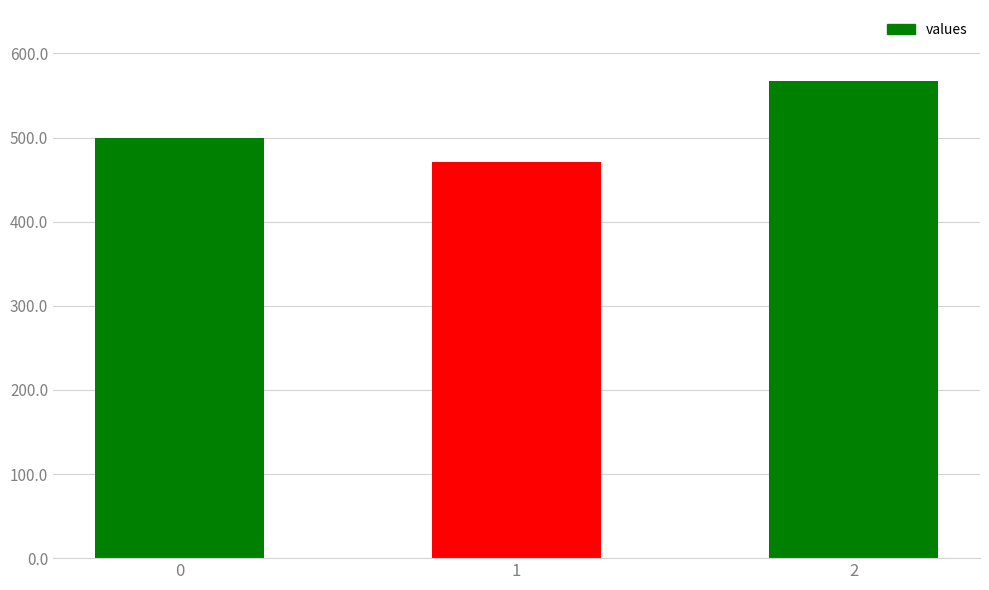

What is the maximum value shown in the chart?

566.7